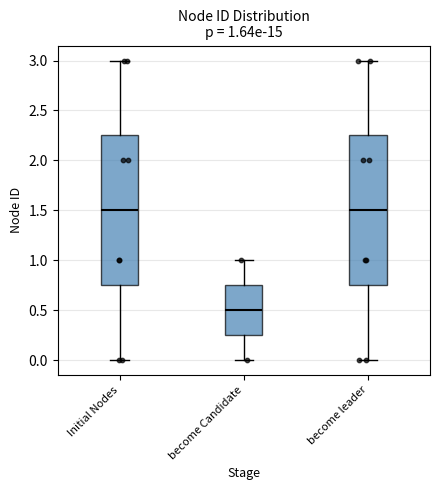

Which box has the lowest median line?

become Candidate